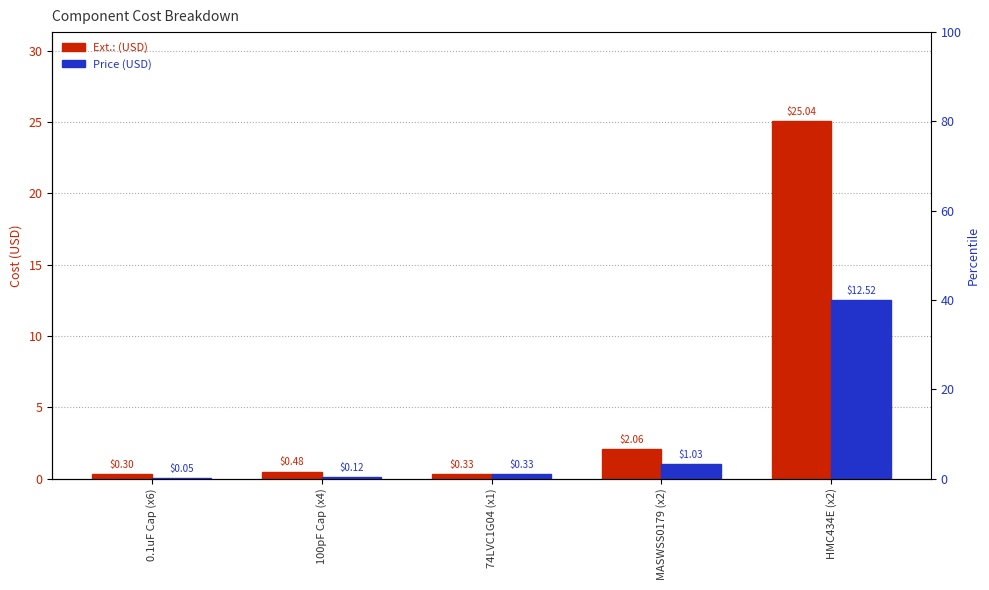

Between 100pF Cap (x4) and MASWSS0179 (x2), which series saw the biggest shift?

Ext.: (USD)